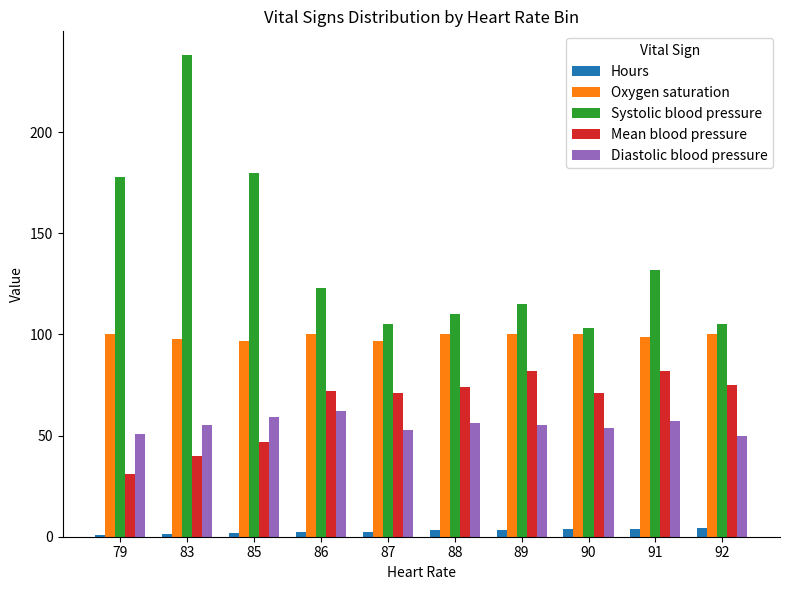

What is the highest value of the Mean blood pressure series?

82.0